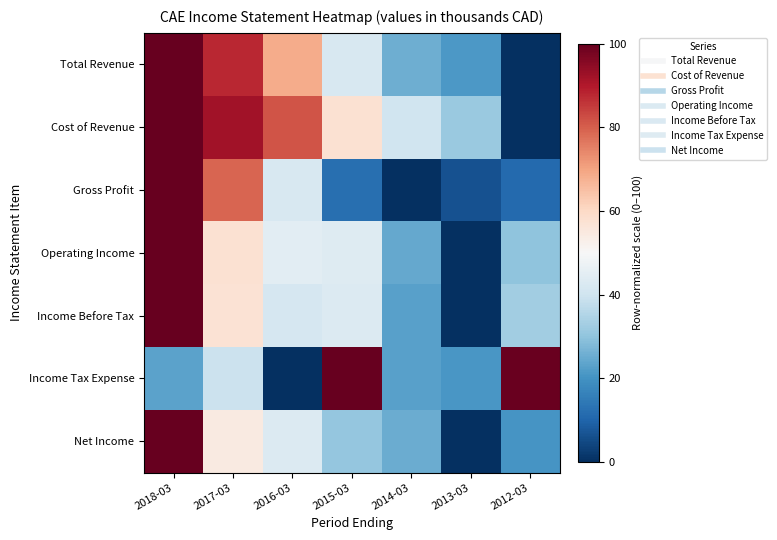

What is the total value across all series at 2015-03?

329.3